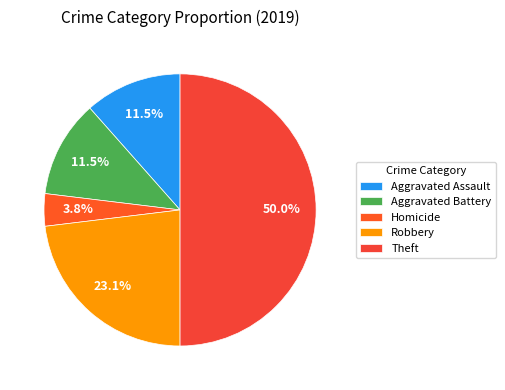

How many slices are in this pie chart?

5